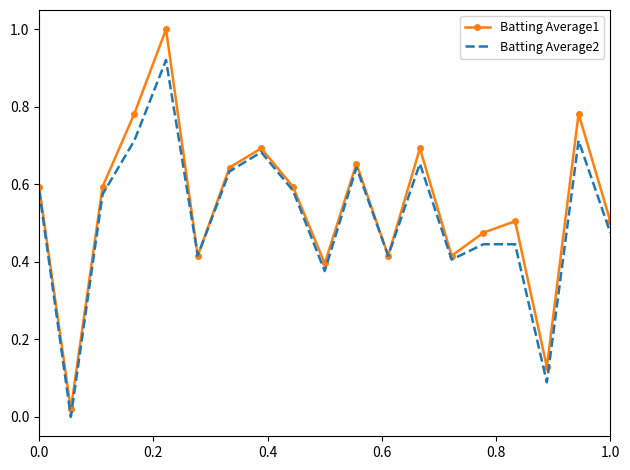

What is the maximum value shown in the chart?

1.0